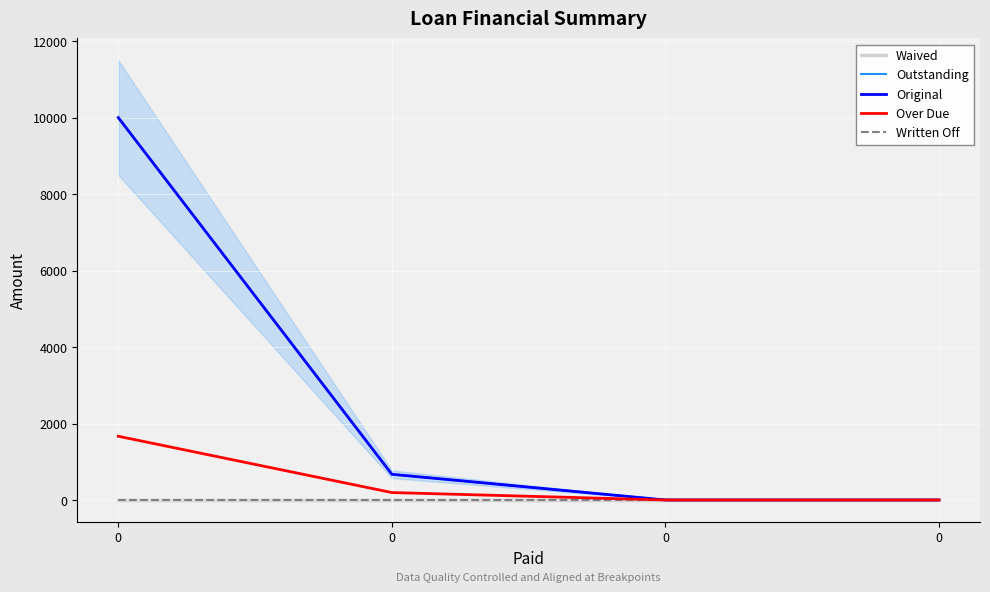

Reading left to right, what are all the values shown in this chart?

Waived: 0=0.0	0=0.0	0=0.0	0=0.0
Outstanding: 0=10000.0	0=672.1	0=0.0	0=0.0
Original: 0=10000.0	0=672.1	0=0.0	0=0.0
Over Due: 0=1666.7	0=194.0	0=0.0	0=0.0
Written Off: 0=0.0	0=0.0	0=0.0	0=0.0